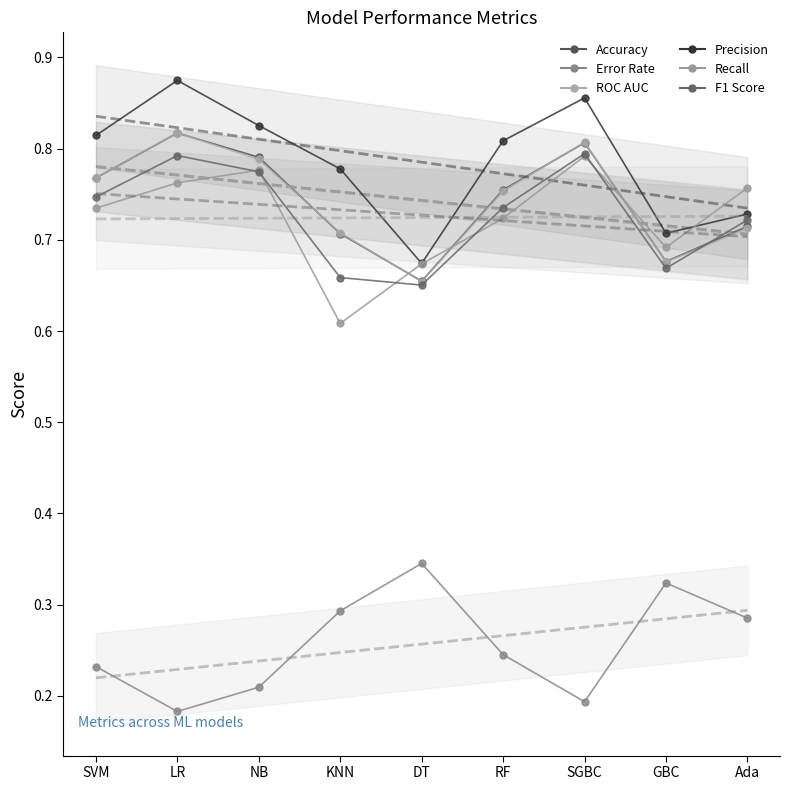

How many interior local peaks does the ROC AUC series have?

2